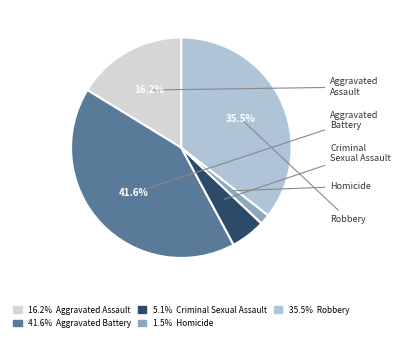

Does any single category account for the majority?

No